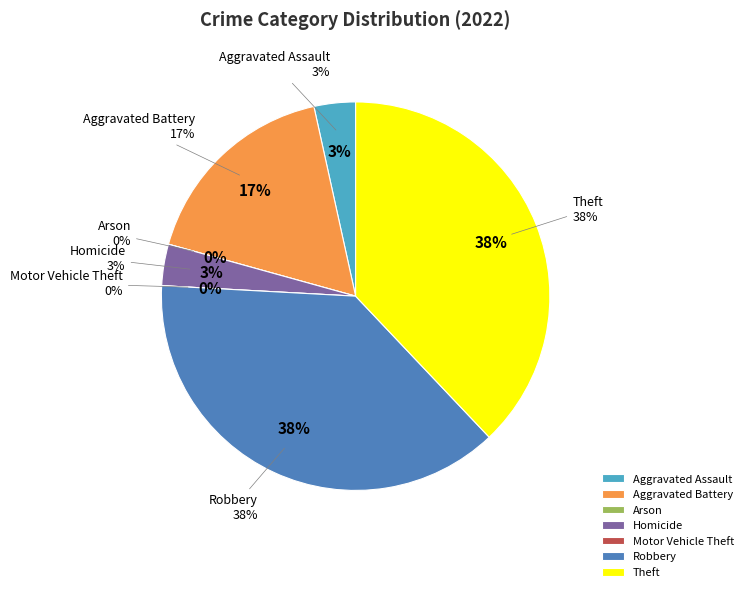

To the nearest percent, what is the difference between the Aggravated Assault and Arson slice percentages?

3%